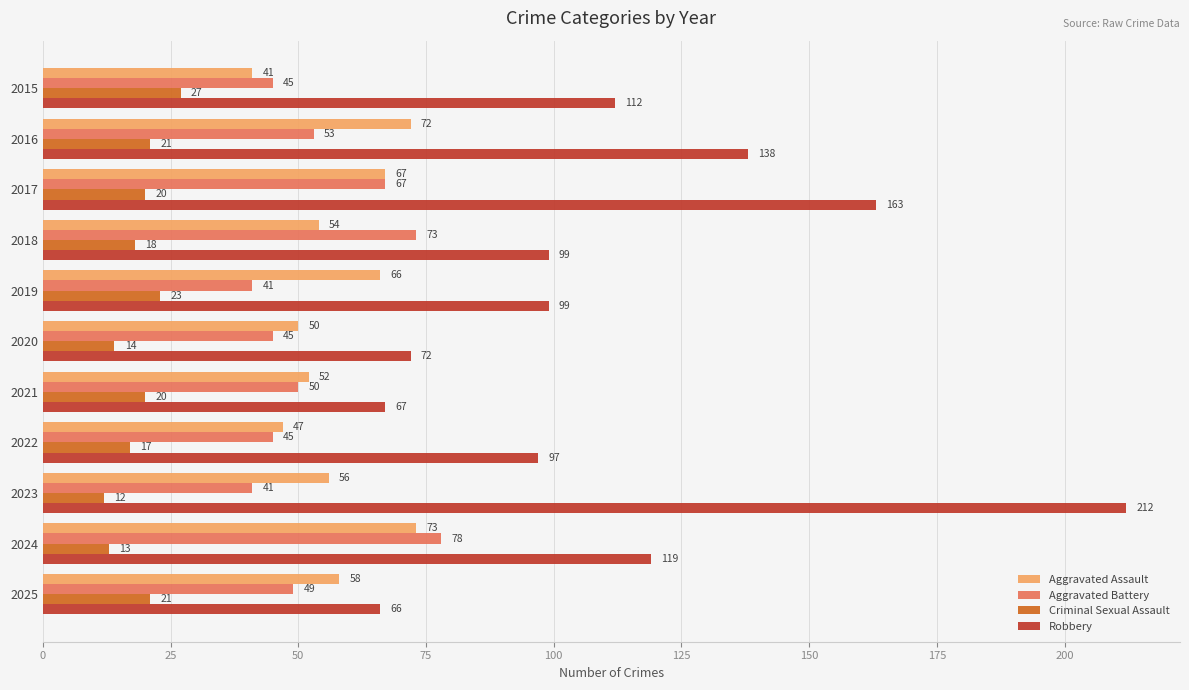

Which series changed the most between 2016 and 2025?

Robbery